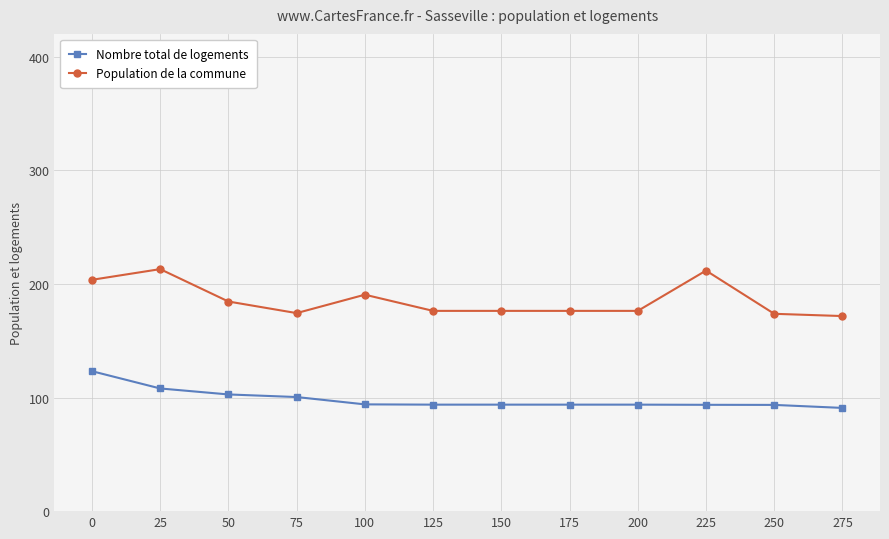

Rank the series by their maximum value, from lowest to highest.

Nombre total de logements, Population de la commune